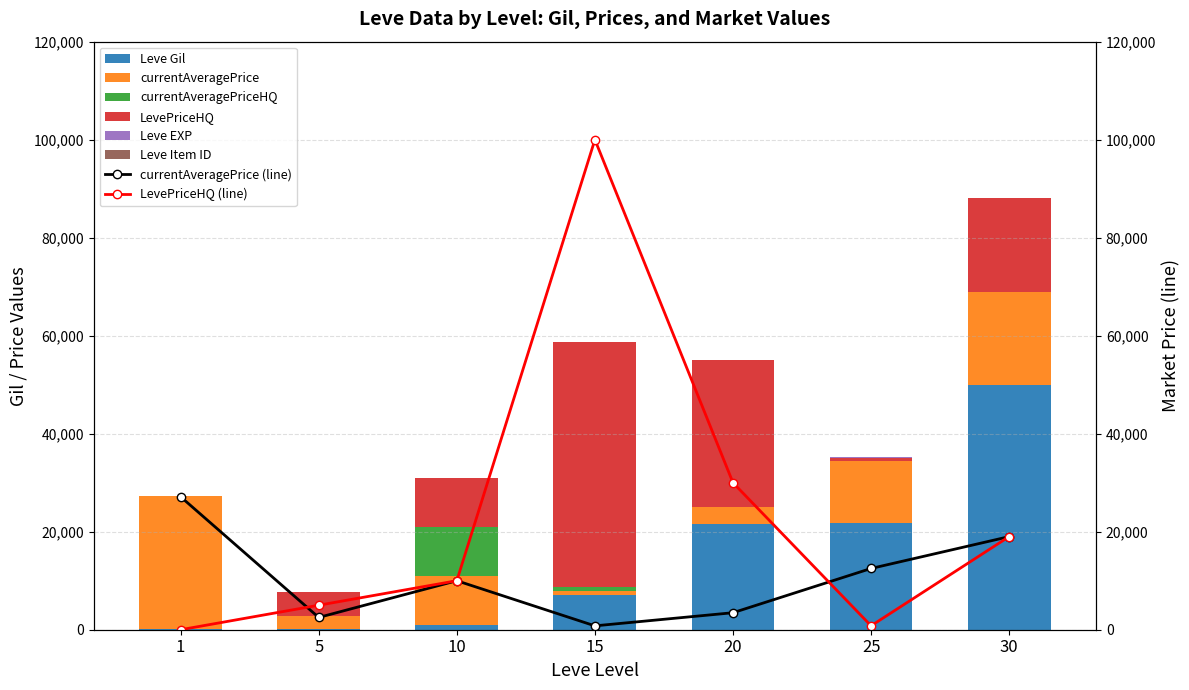

The Leve Gil series shows 263 at 1. True or false?

False